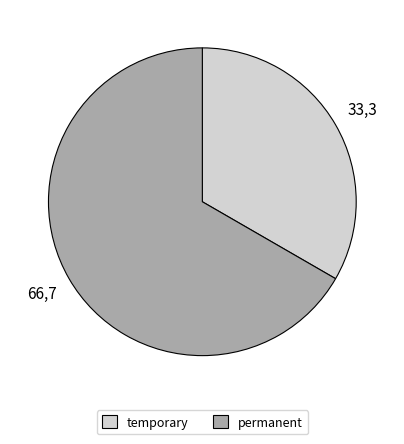

Count the number of slices in the pie.

2